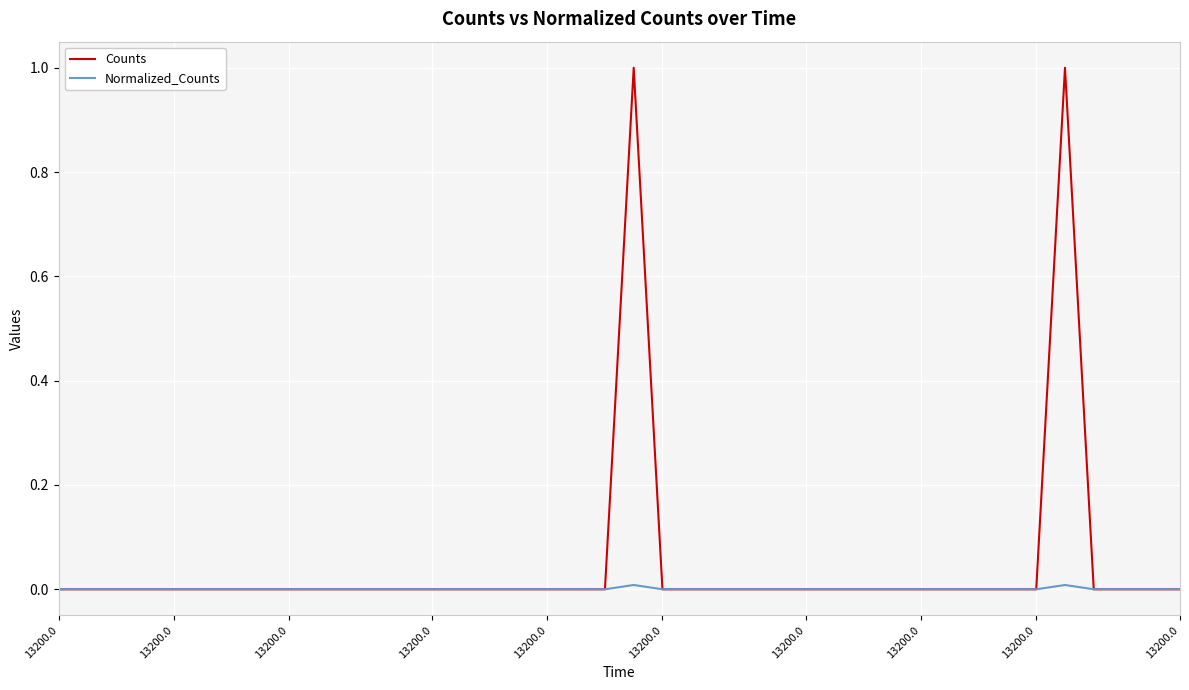

Which series has the largest total across all categories?

Counts